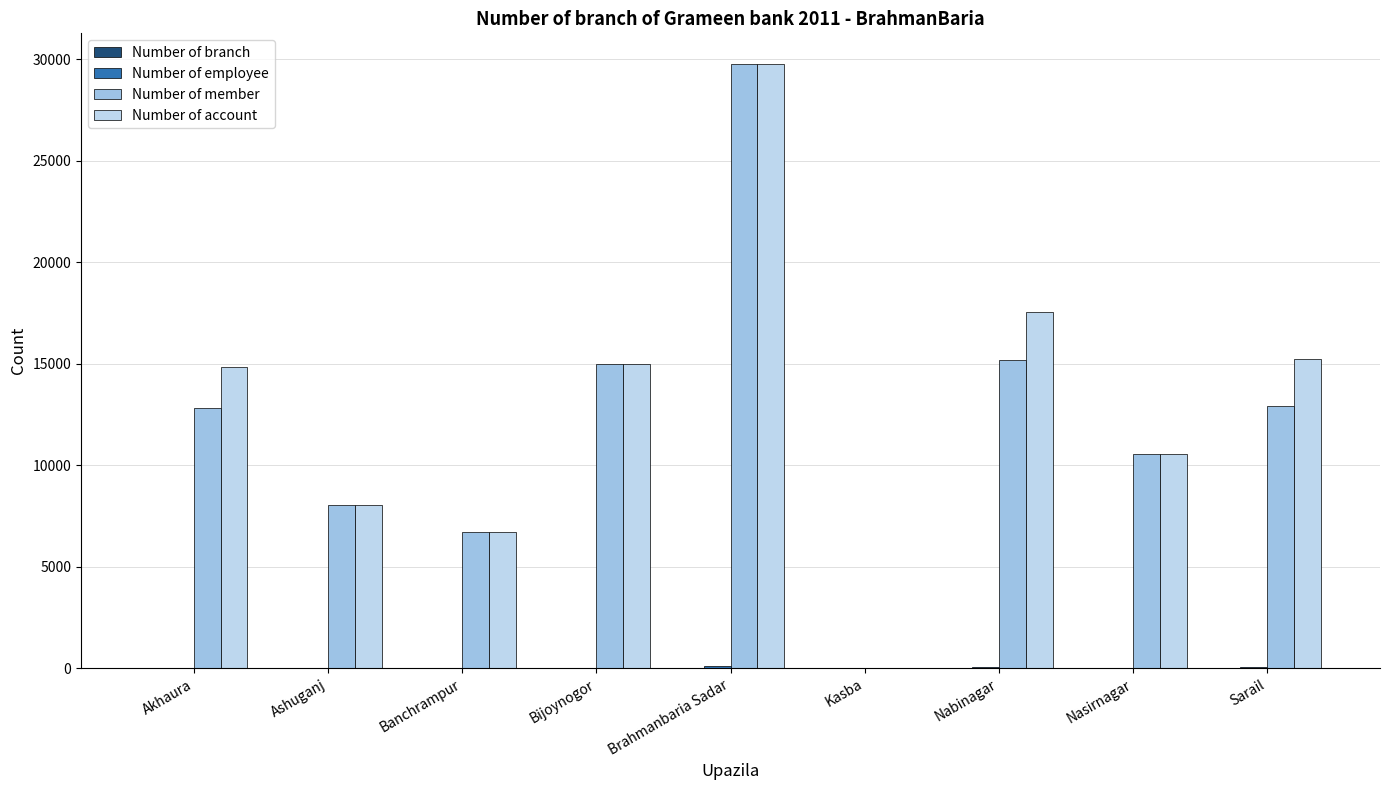

What is the sum of the Number of member values at Akhaura and Nabinagar?

28015